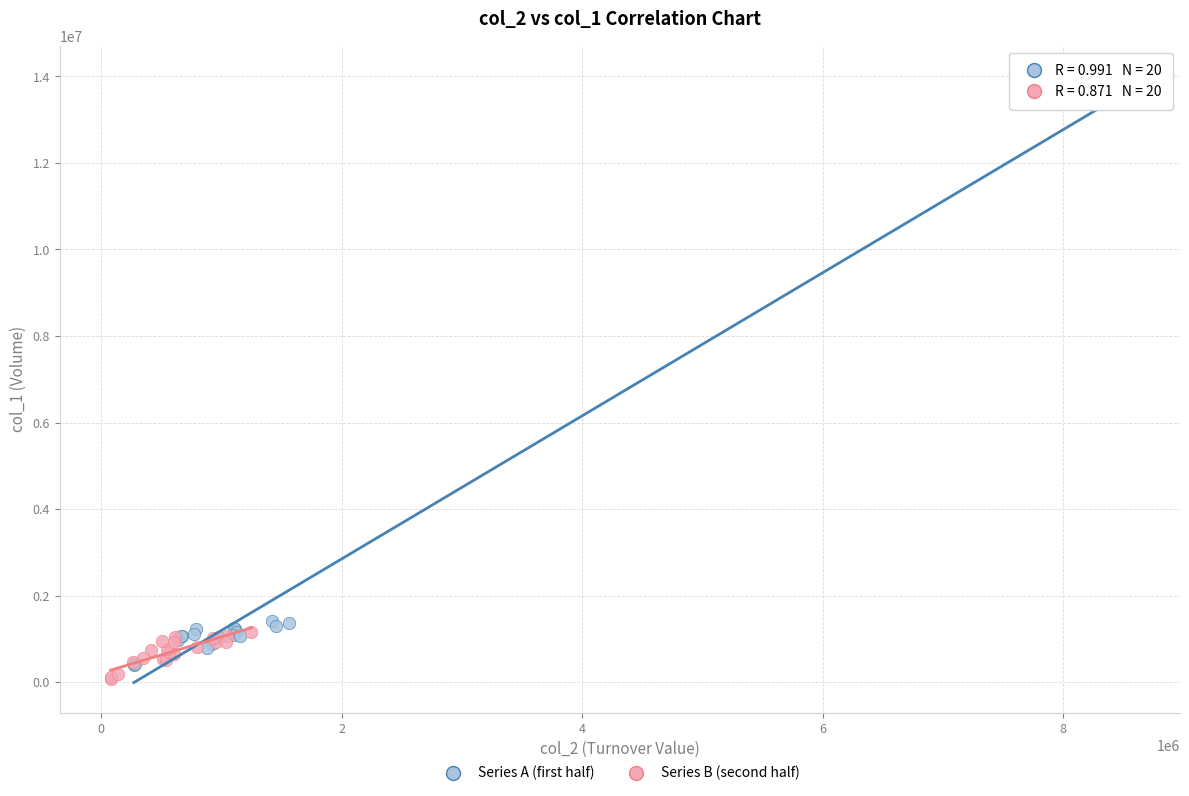

Which series reaches the minimum Y coordinate?

Series B (second half)